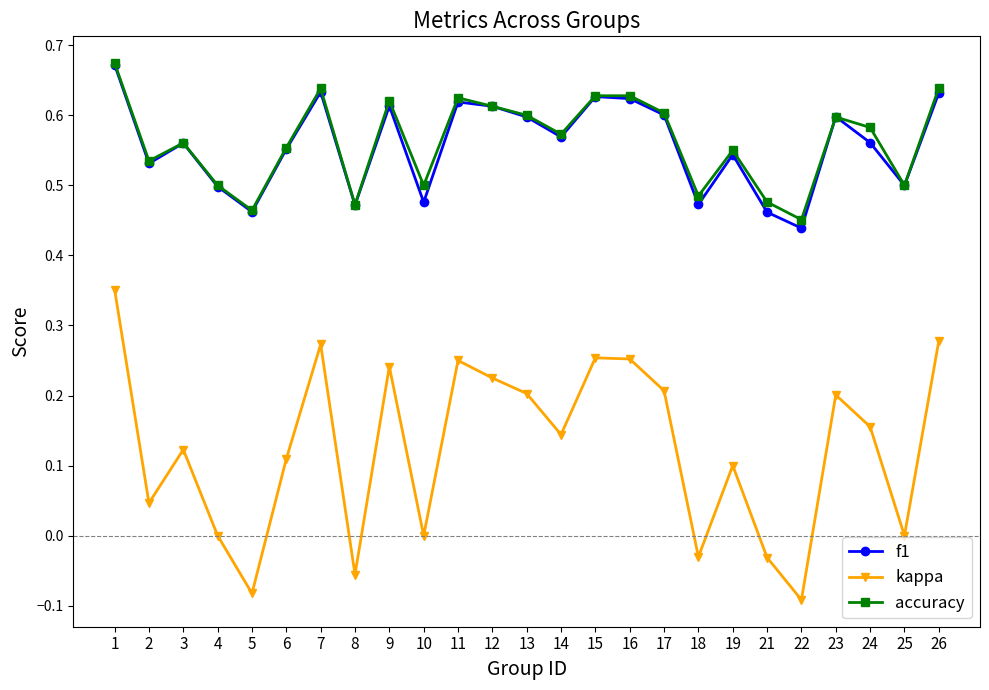

Is it true that accuracy equals 0.5 at 25?

True